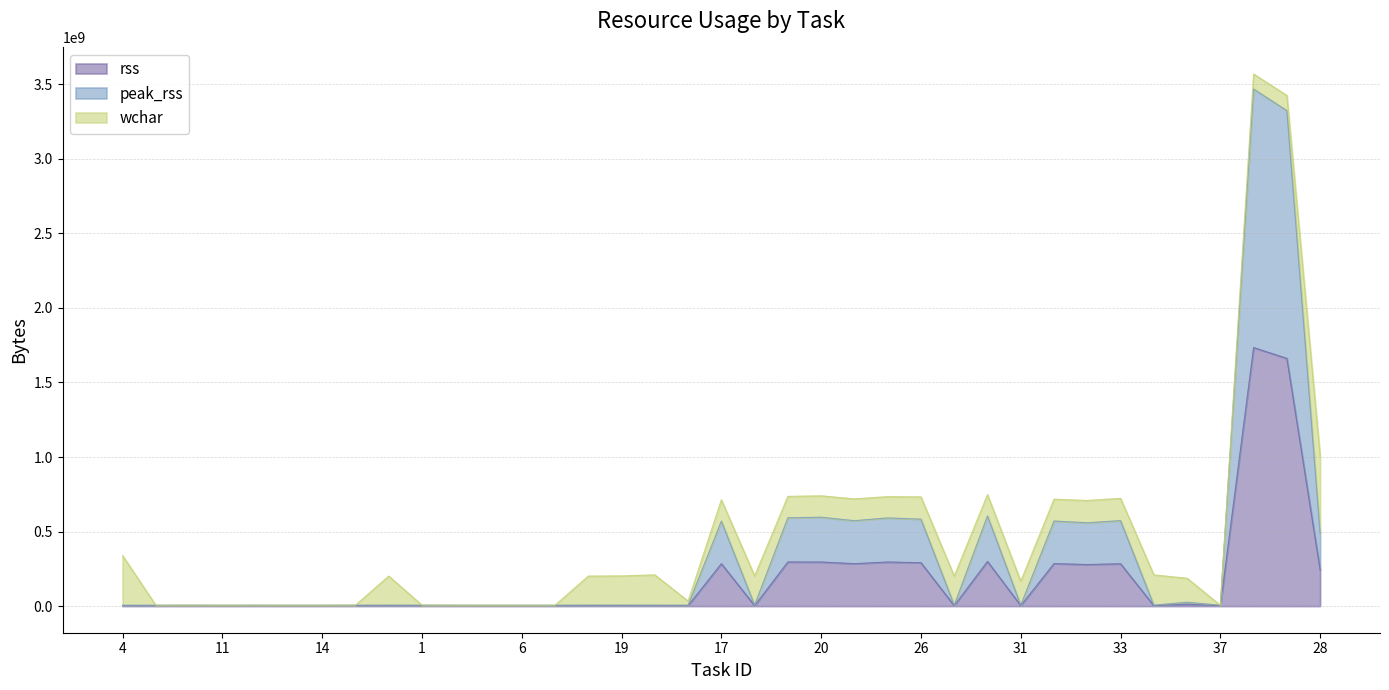

Does the chart display data point markers on the line(s)?

No